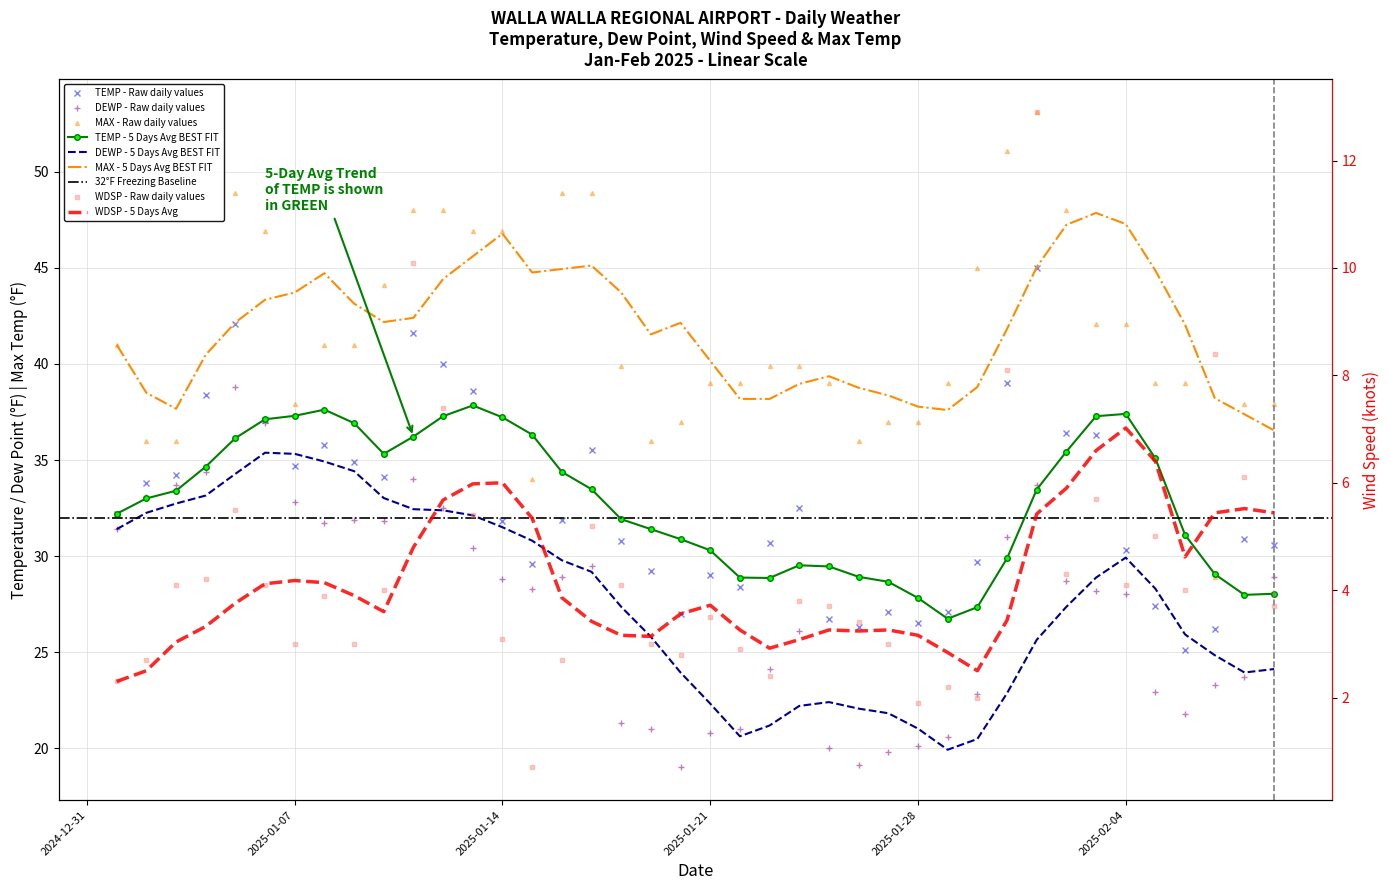

True or false: TEMP has a value of 8.2 at 2025-01-12.

False